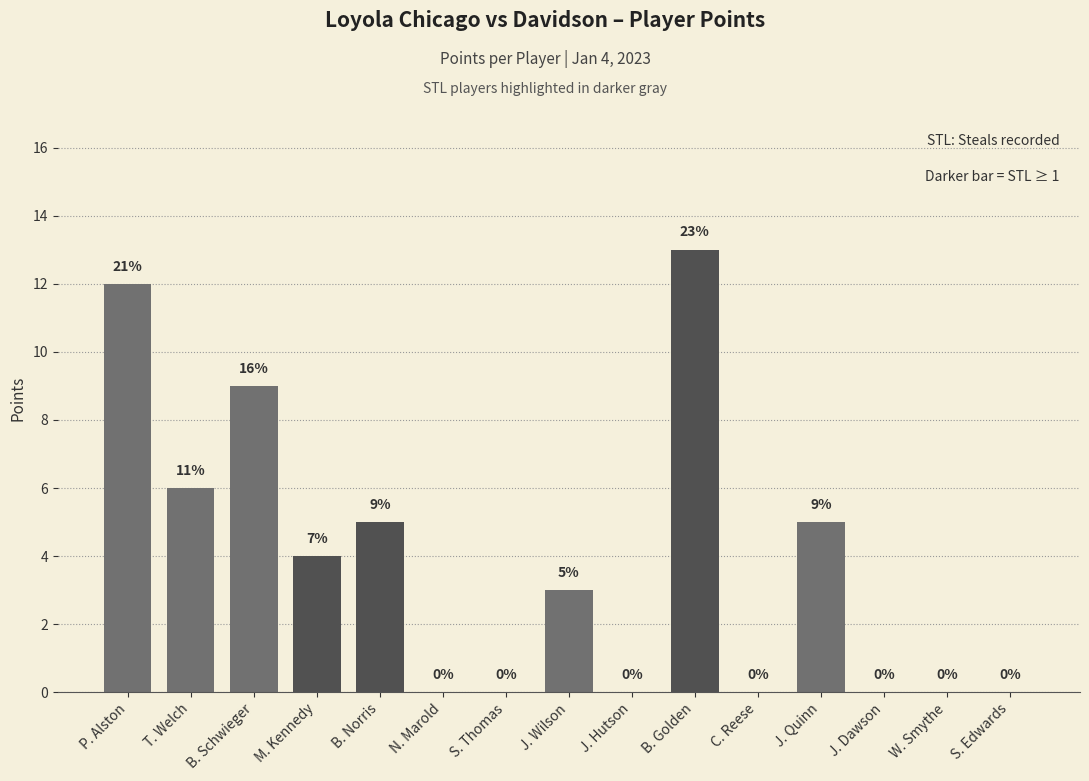

What is the greatest value displayed?

13